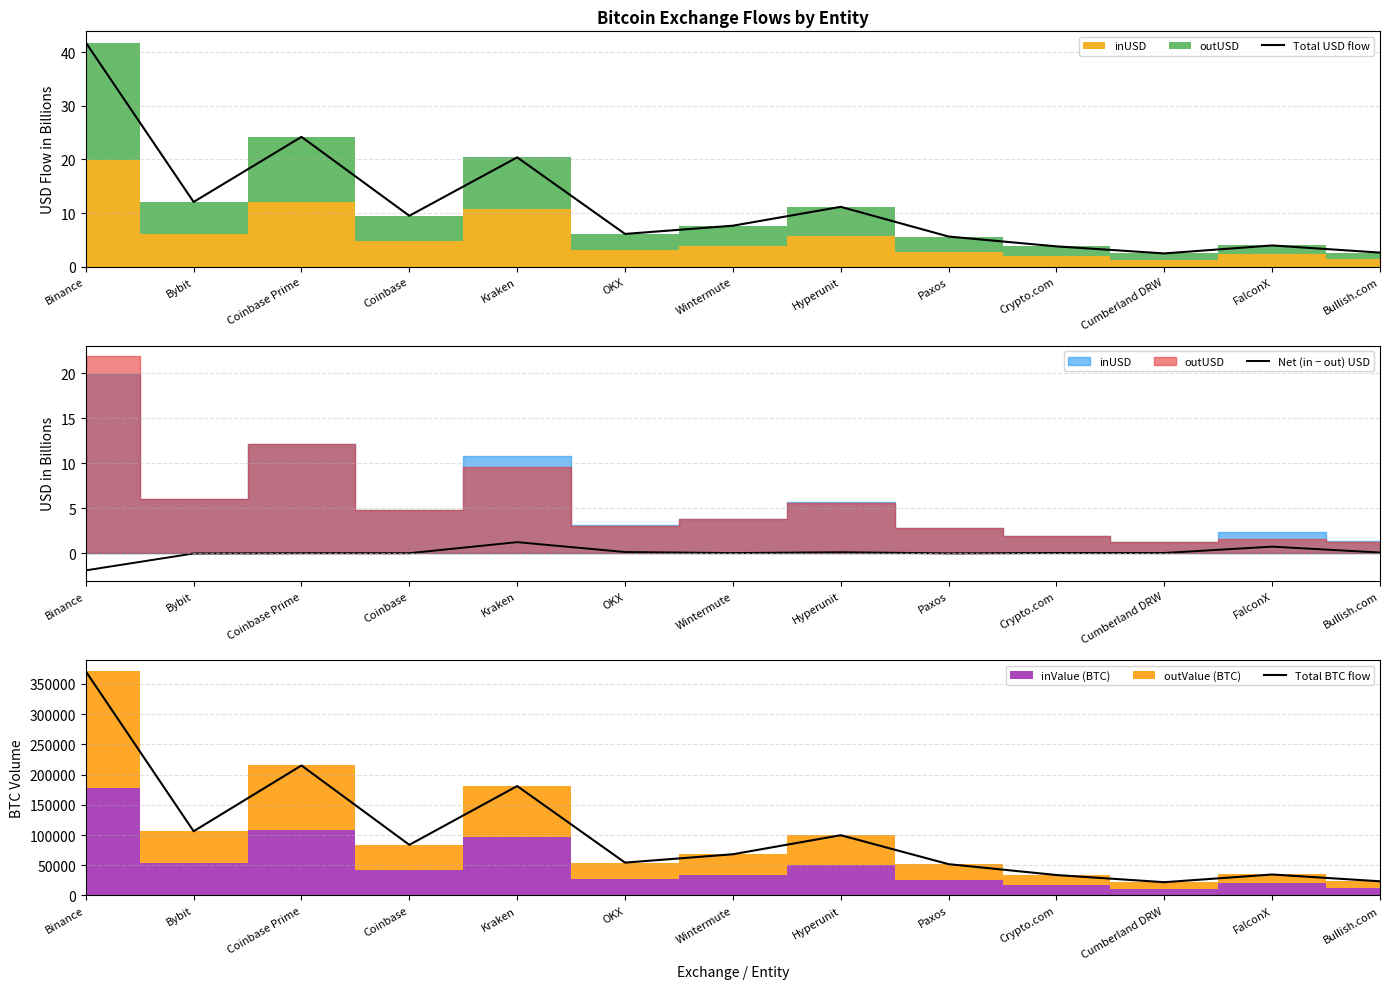

Is it true that Net (in − out) USD equals 0.7 at FalconX?

True